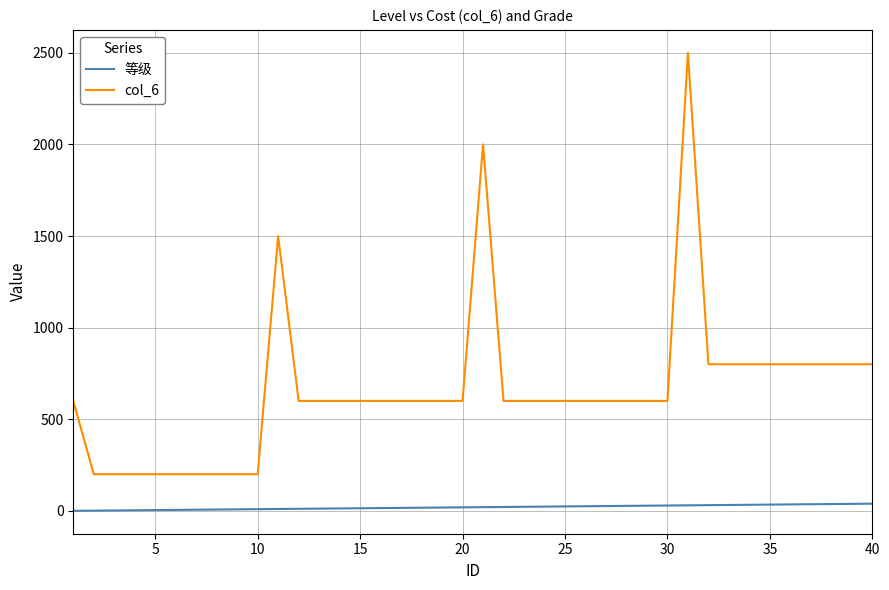

True or false: 等级 and col_6 cross at least once.

False